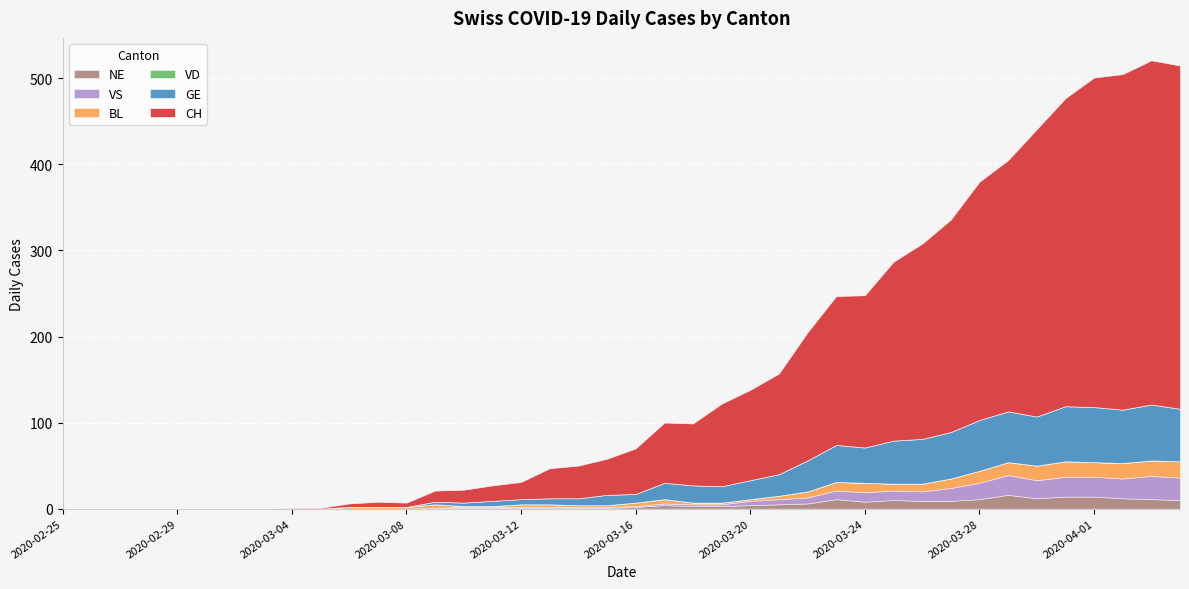

What is the highest value of the NE series?

16